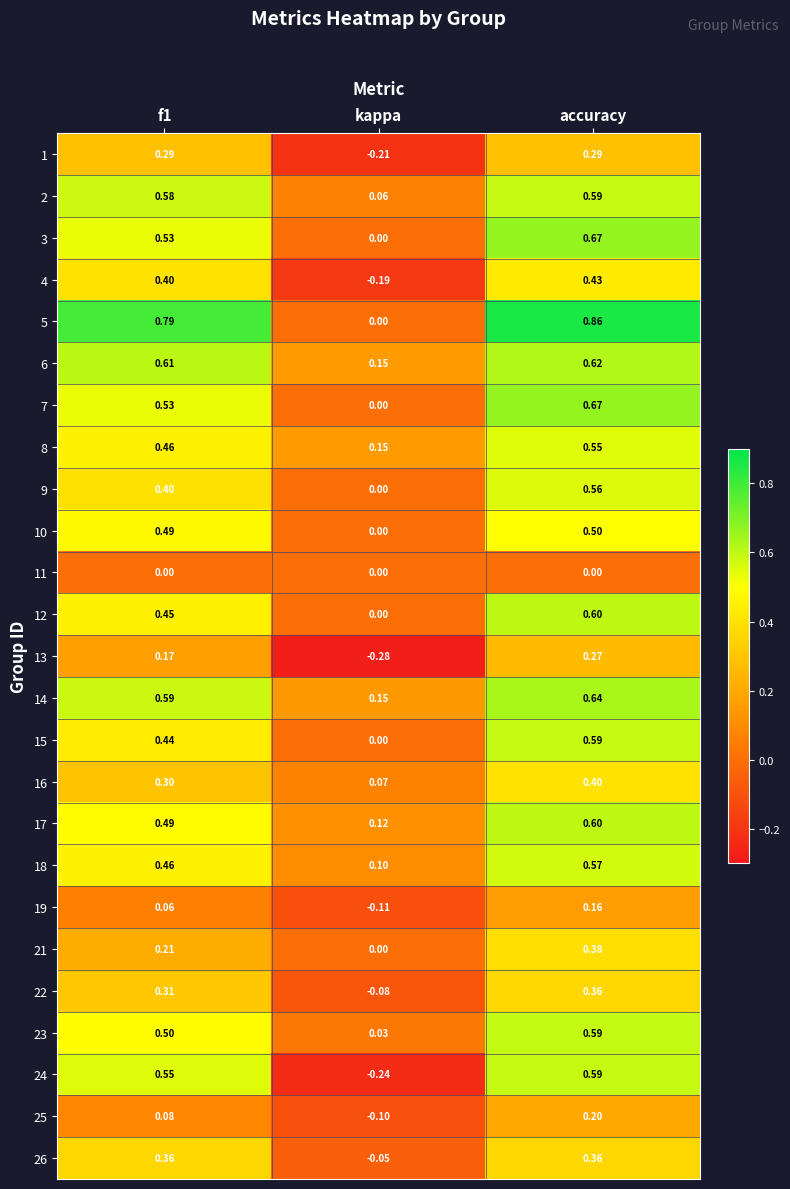

Which label corresponds to the largest value in the chart?

accuracy